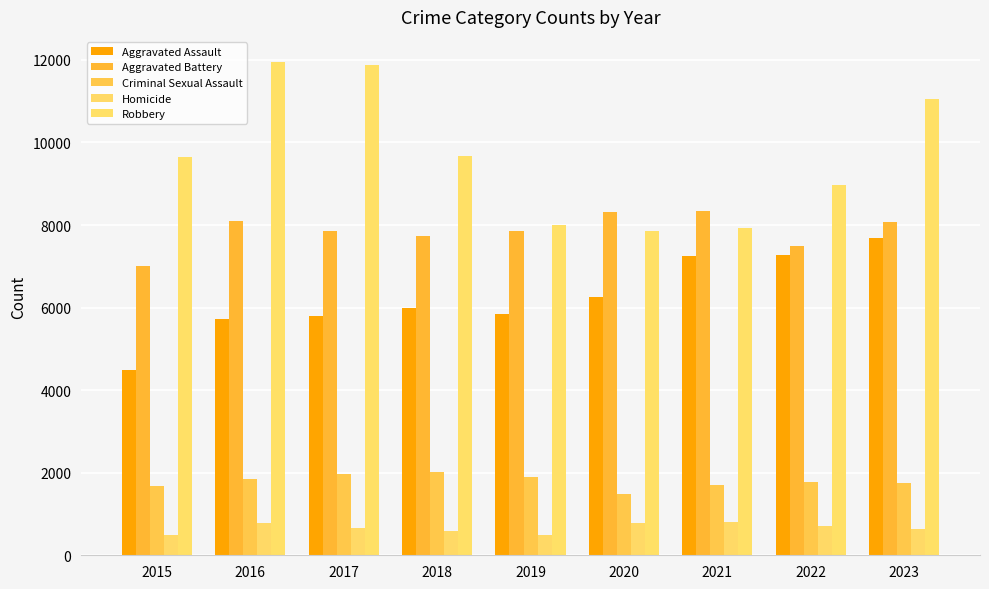

At which label does Aggravated Battery reach its peak?

2021